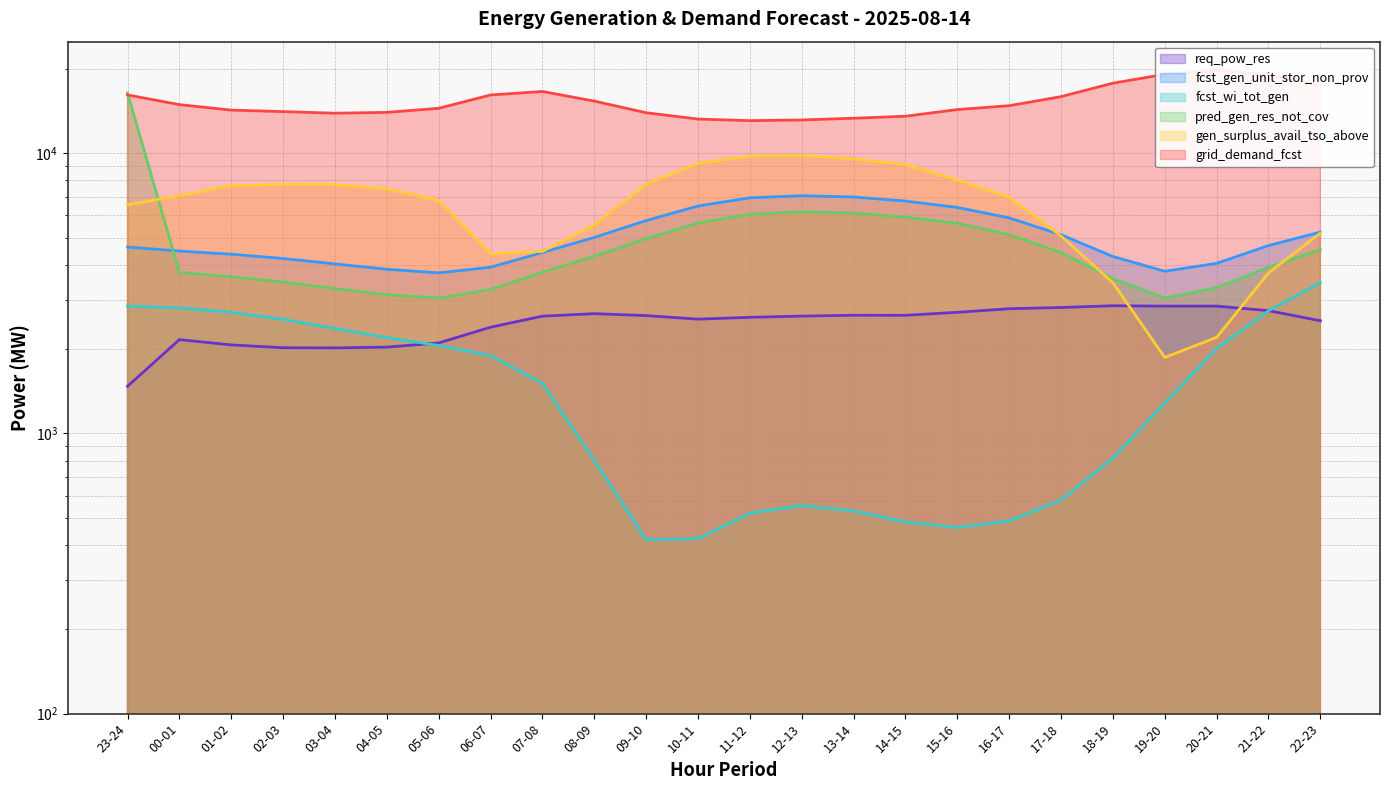

What is the difference between the maximum and minimum values in the req_pow_res series?

1382